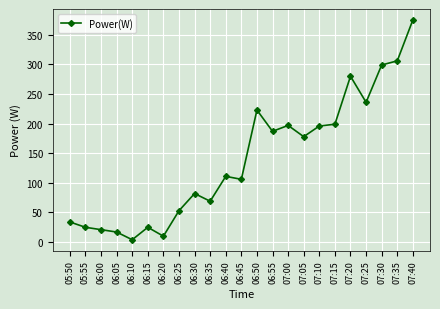

What is the difference between the values at 07:40 and 05:55?

350